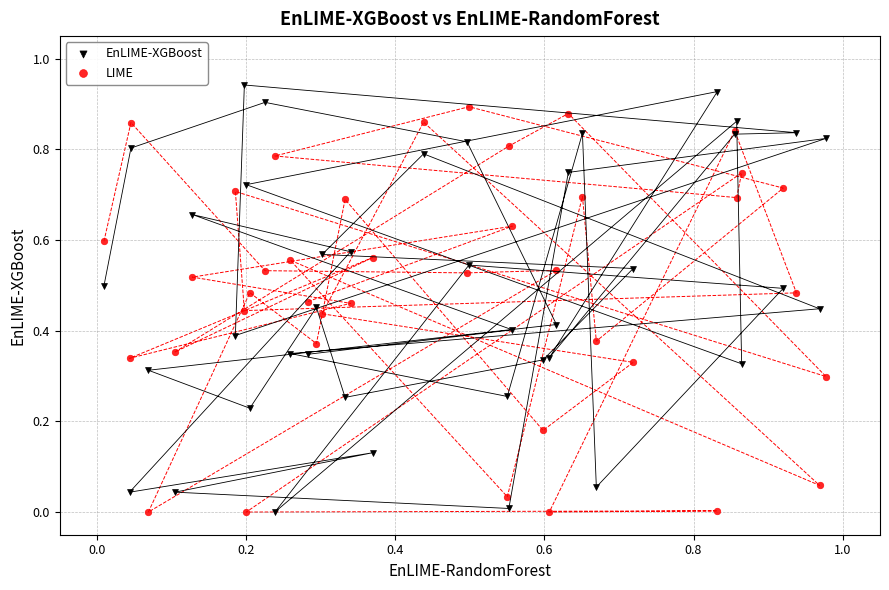

What is the X range (max minus min) for the scatter plot?

1.0